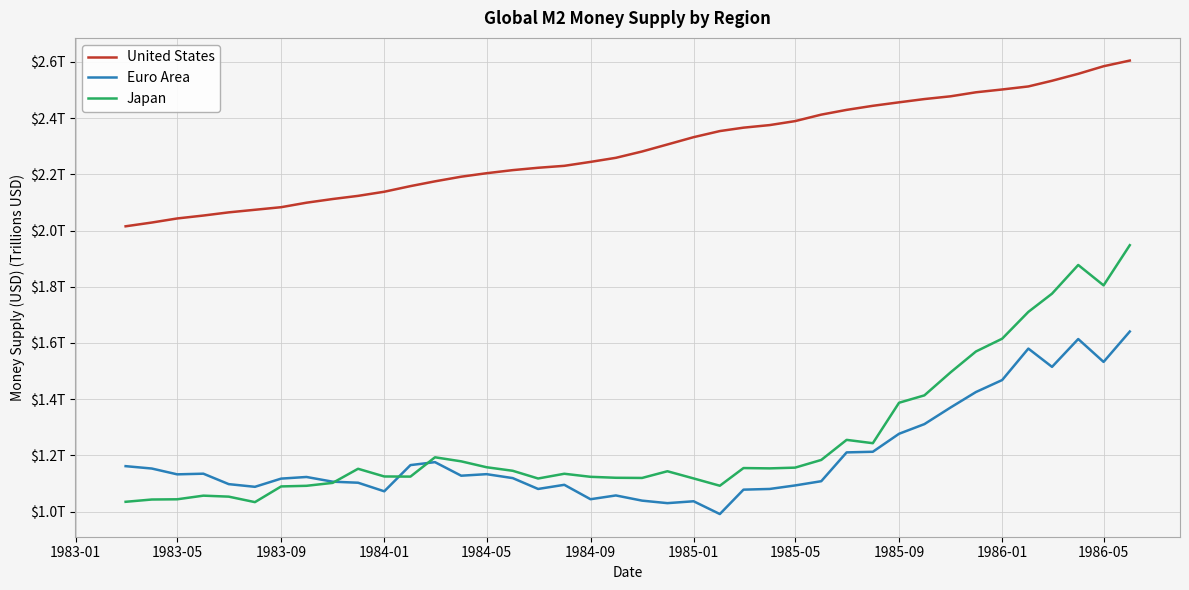

Does the chart have visible grid lines?

Yes